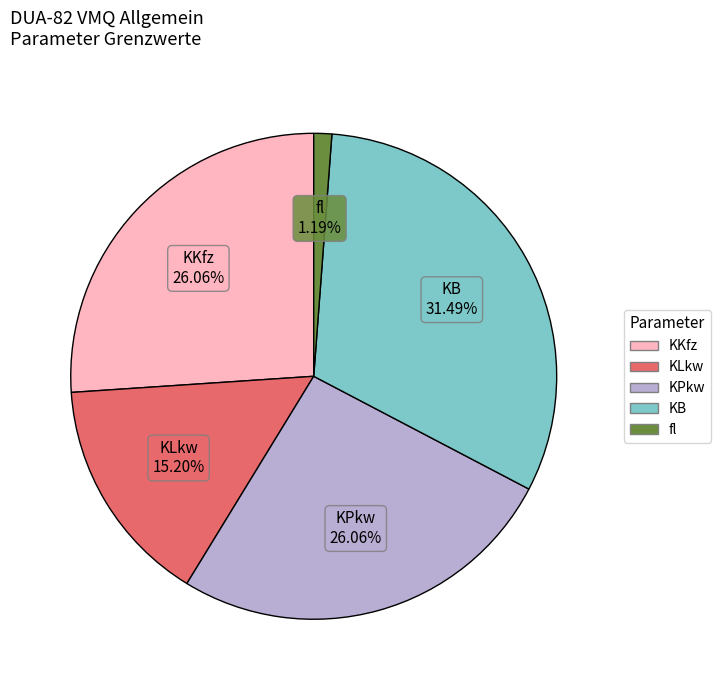

Which has a higher value, KLkw or KB?

KB